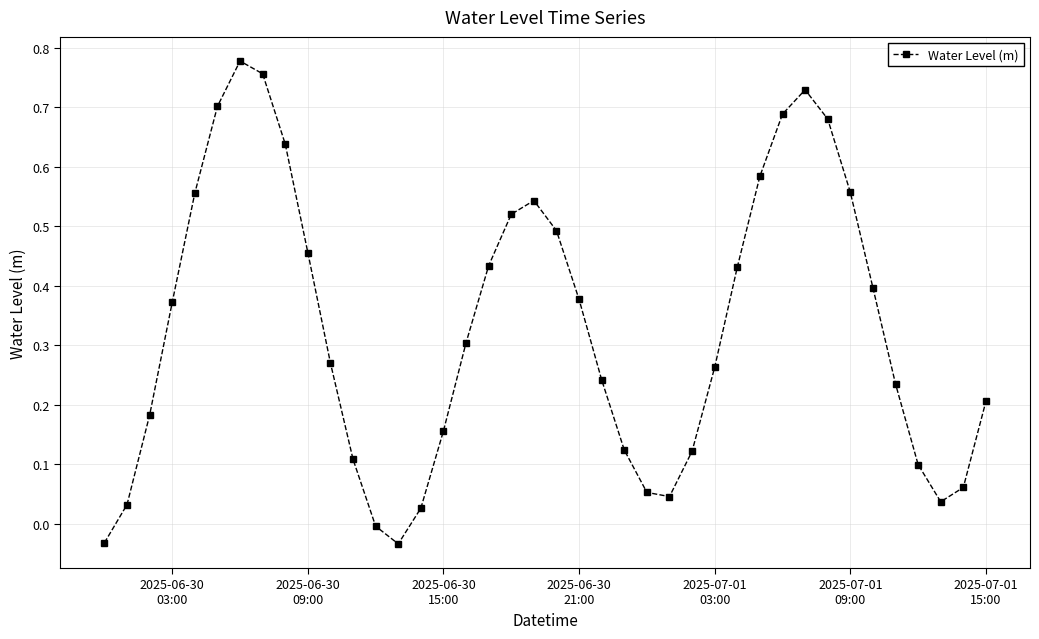

Does the chart display data point markers on the line(s)?

Yes